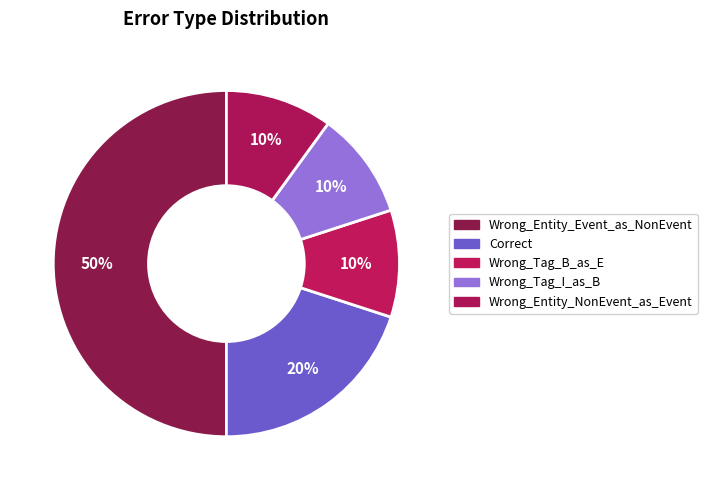

To the nearest percent, what is the combined percentage of Correct and Wrong_Tag_B_as_E?

30%